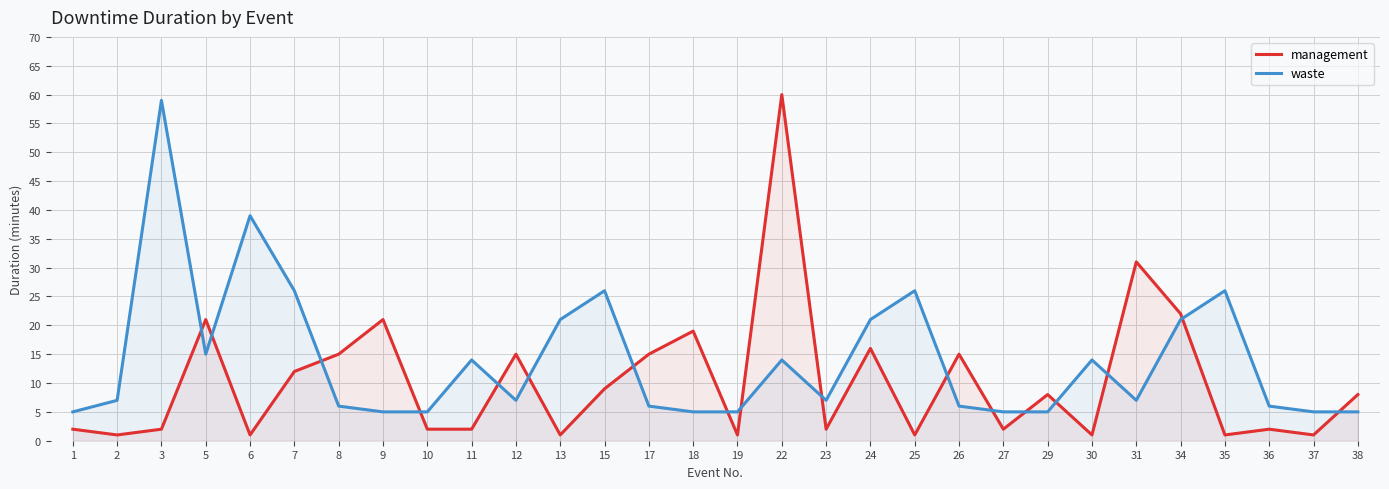

Reading left to right, transcribe all the data shown in this chart.

management: 2	1	2	21	1	12	15	21	2	2	15	1	9	15	19	1	60	2	16	1	15	2	8	1	31	22	1	2	1	8
waste: 5	7	59	15	39	26	6	5	5	14	7	21	26	6	5	5	14	7	21	26	6	5	5	14	7	21	26	6	5	5